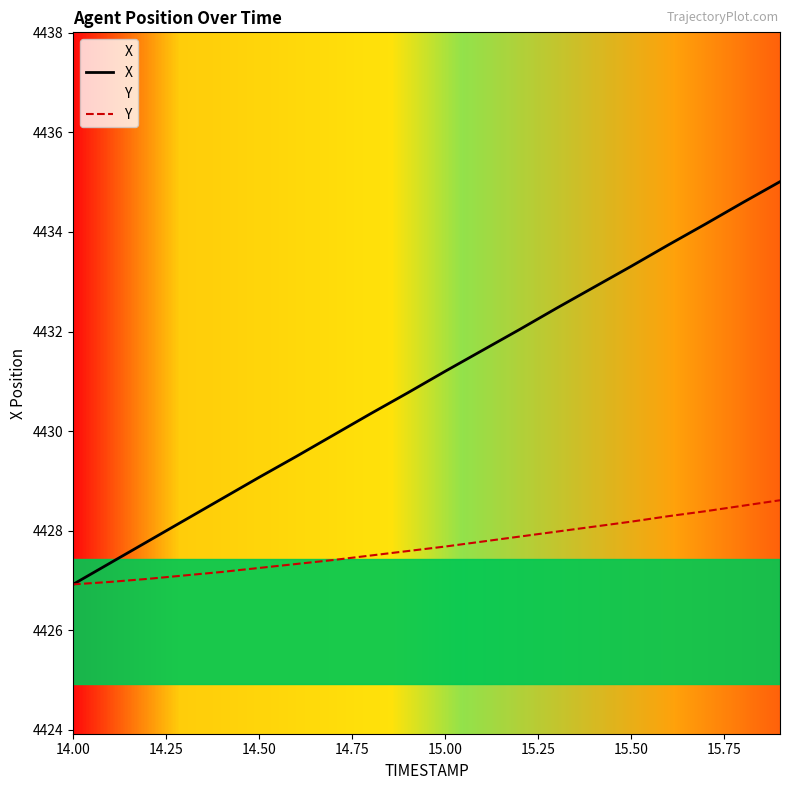

True or false: X has a value of 7351.0 at 14.50.

False